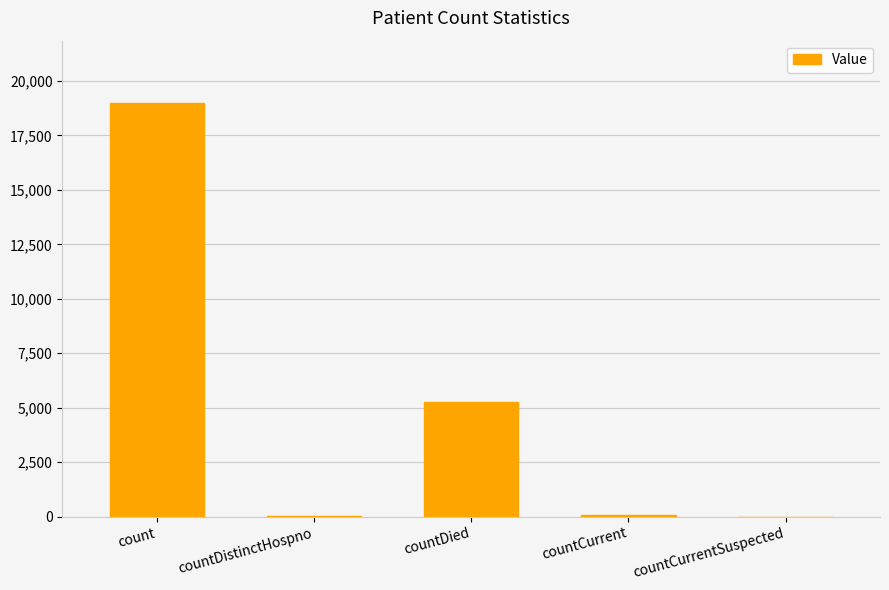

Which category has the highest value across all series?

count